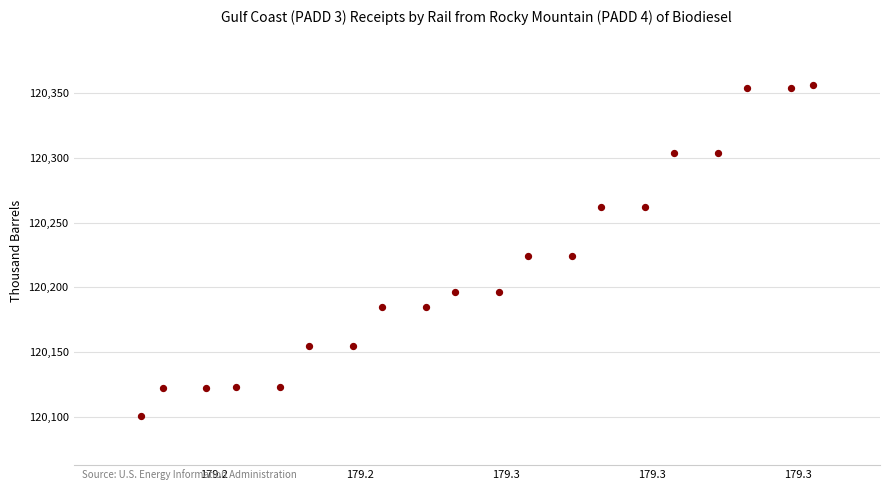

What is the range of Y values (max minus min)?

255